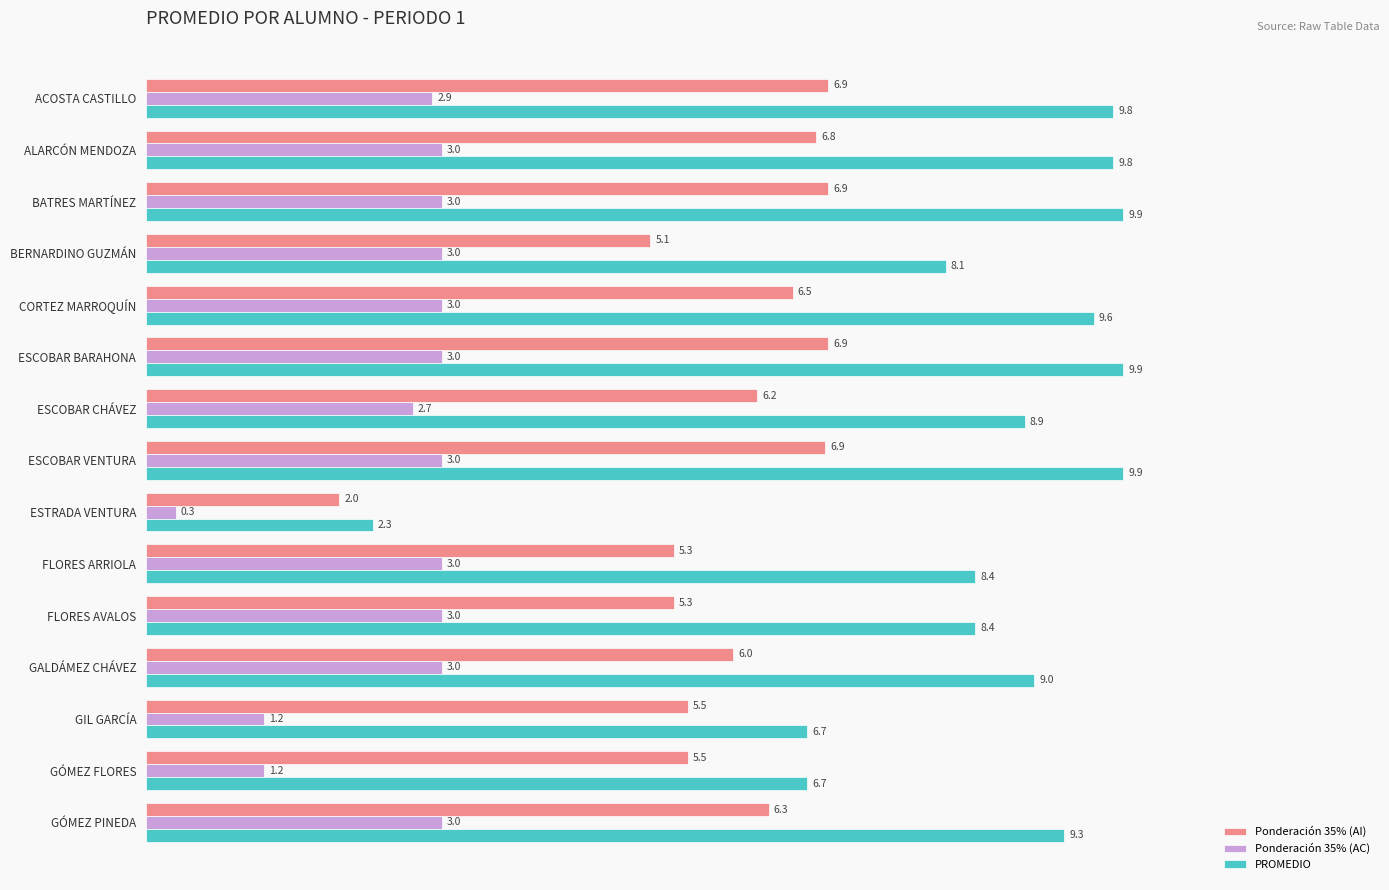

What are all the series names shown in the legend?

Ponderación 35% (AI), Ponderación 35% (AC), PROMEDIO